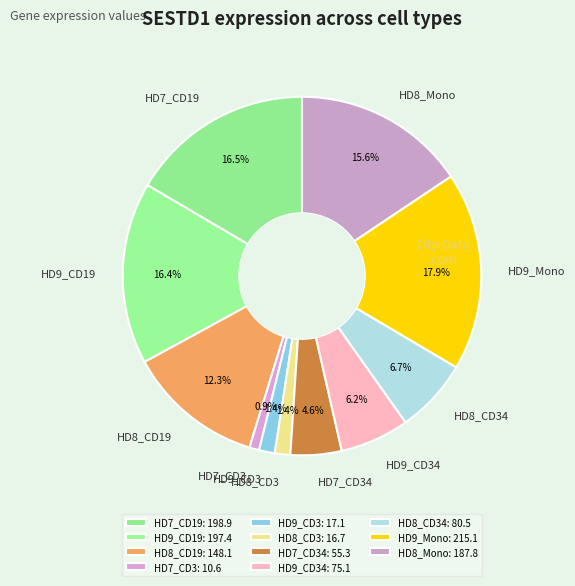

Approximately how many times larger is the value at HD8_CD34 compared to HD8_CD19?

0.5